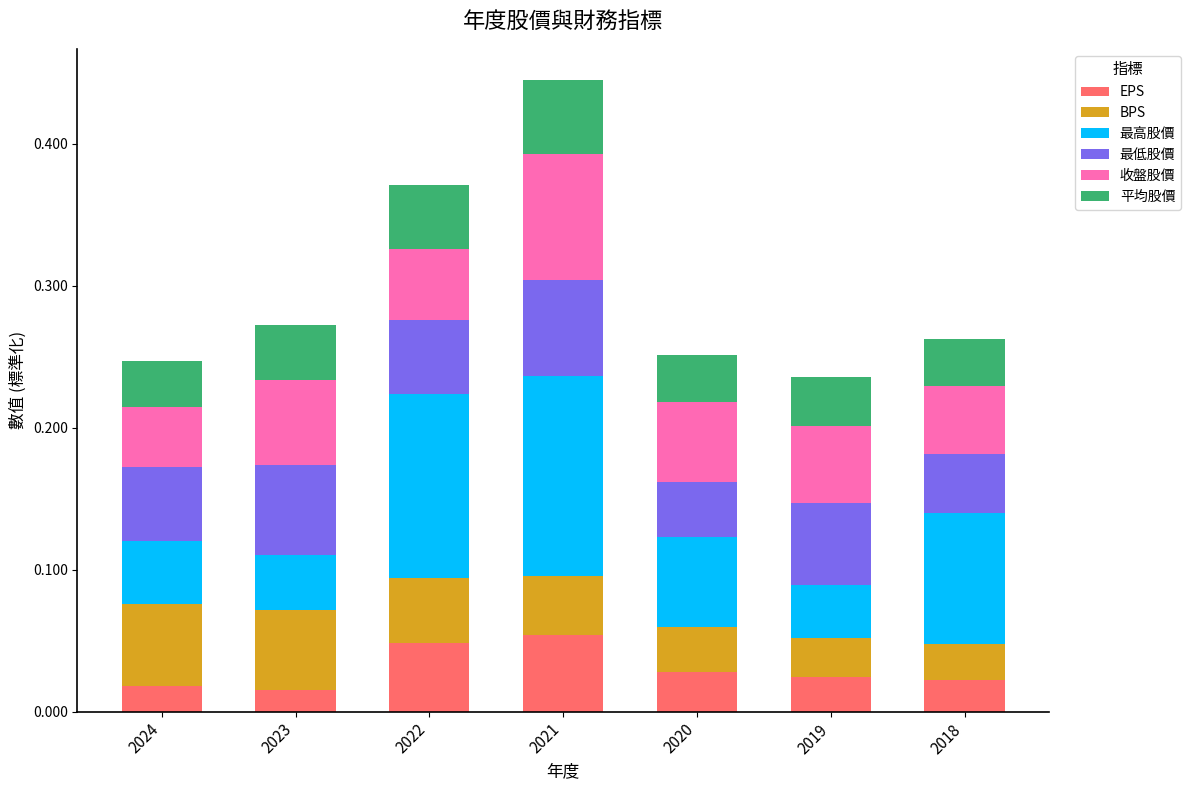

At which category is the sum across all series the highest?

2021